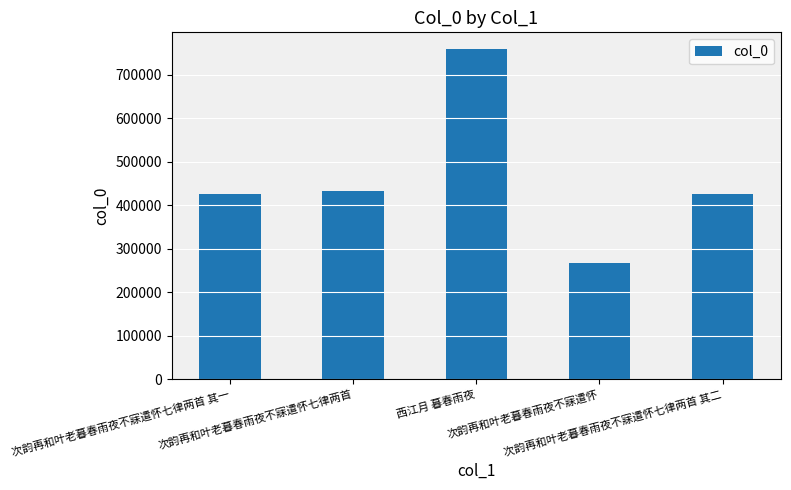

The value at 西江月 暮春雨夜 is 1043825. True or false?

False